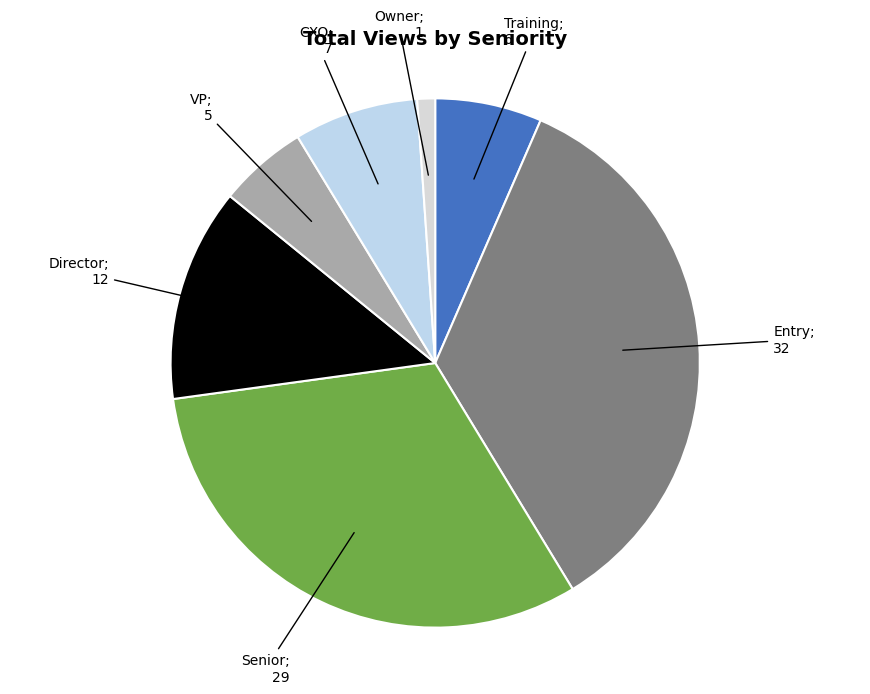

To the nearest percent, what is the average slice percentage?

14%